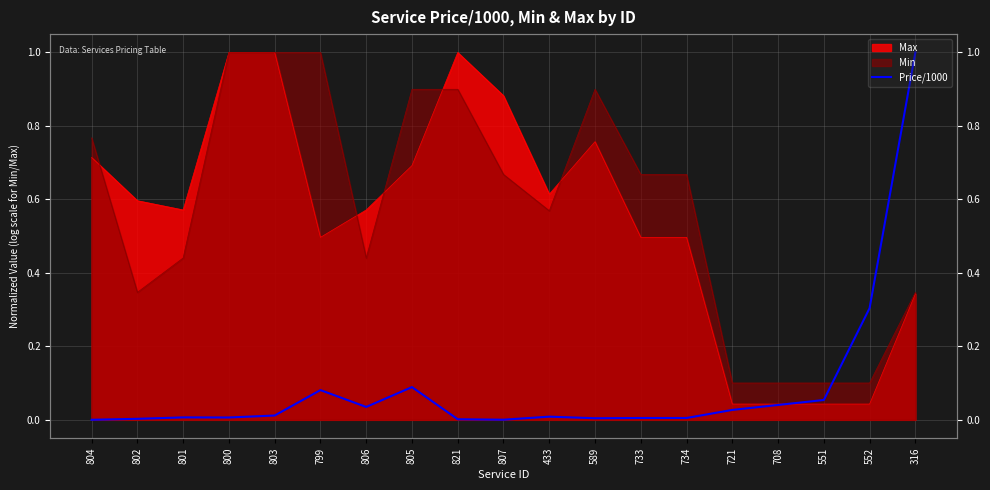

Which has a higher value, 803 or 433?

803